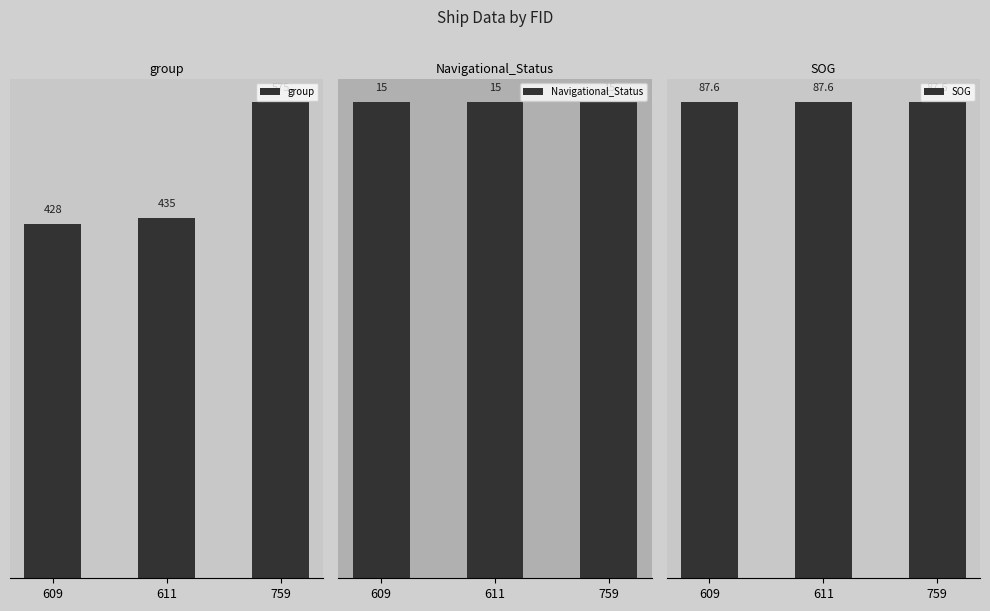

How many groups of bars are there?

3